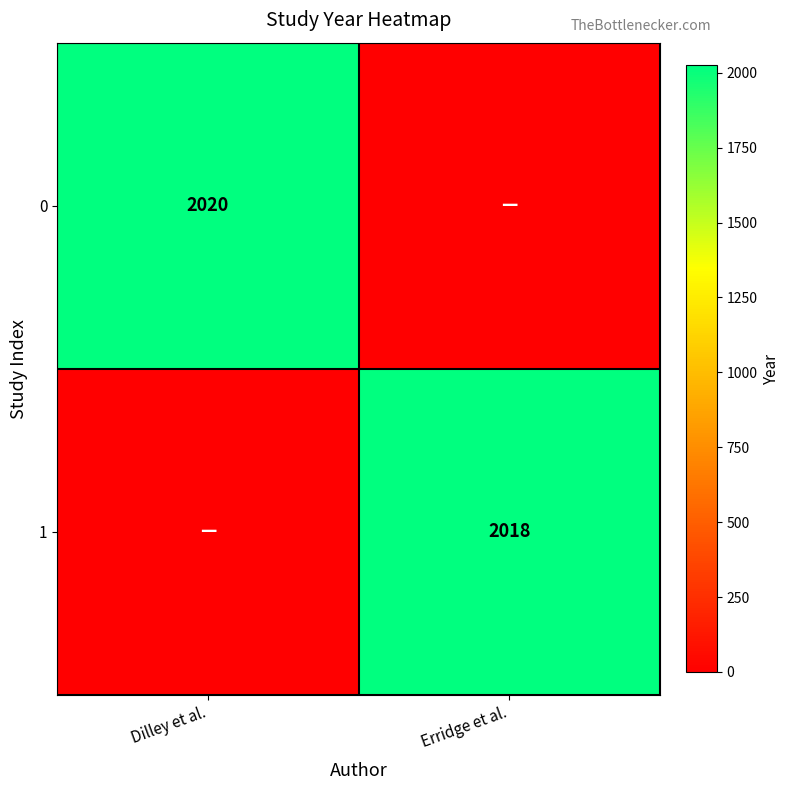

The value of 0 at Dilley et al. is 442. True or false?

False